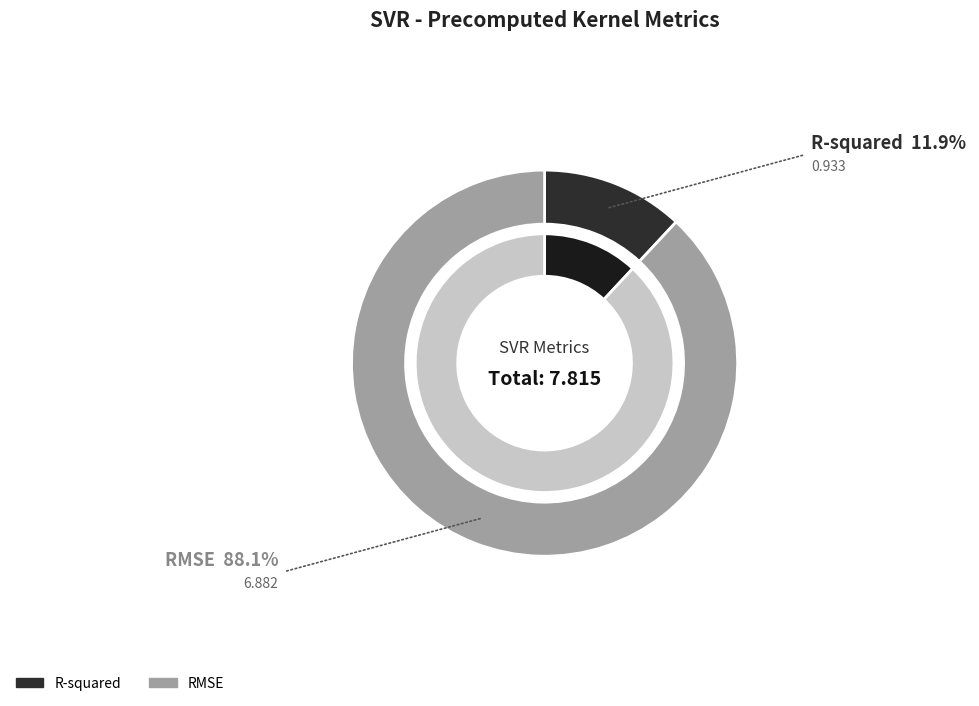

What is the ratio of the value at R-squared to the value at RMSE?

0.1